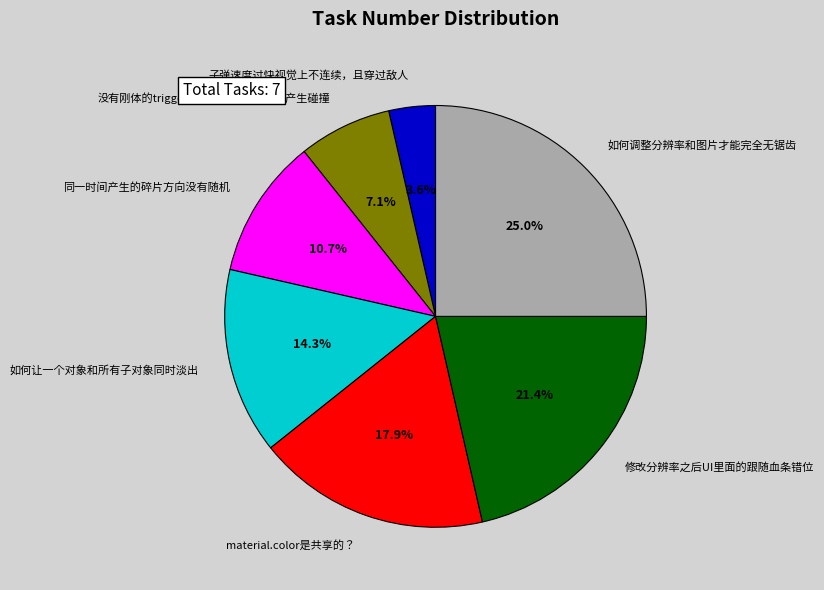

Which slice is the largest?

如何调整分辨率和图片才能完全无锯齿